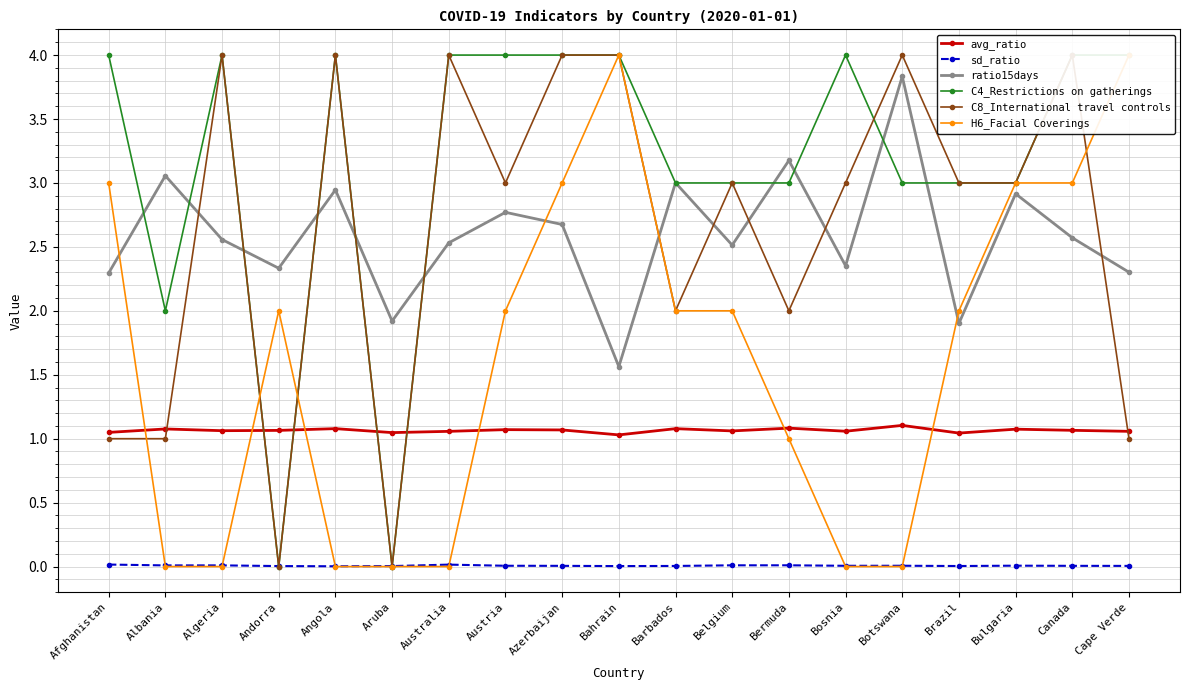

What is the difference between the maximum and second lowest values in the ratio15days series?

1.9